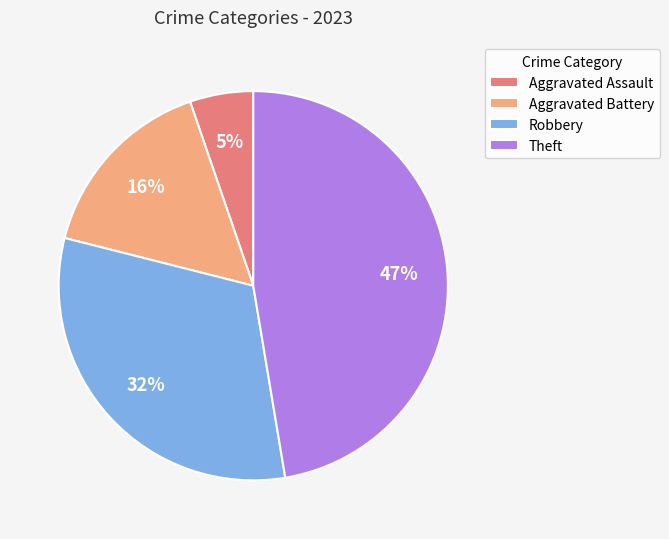

Between Theft and Aggravated Battery, which is larger?

Theft